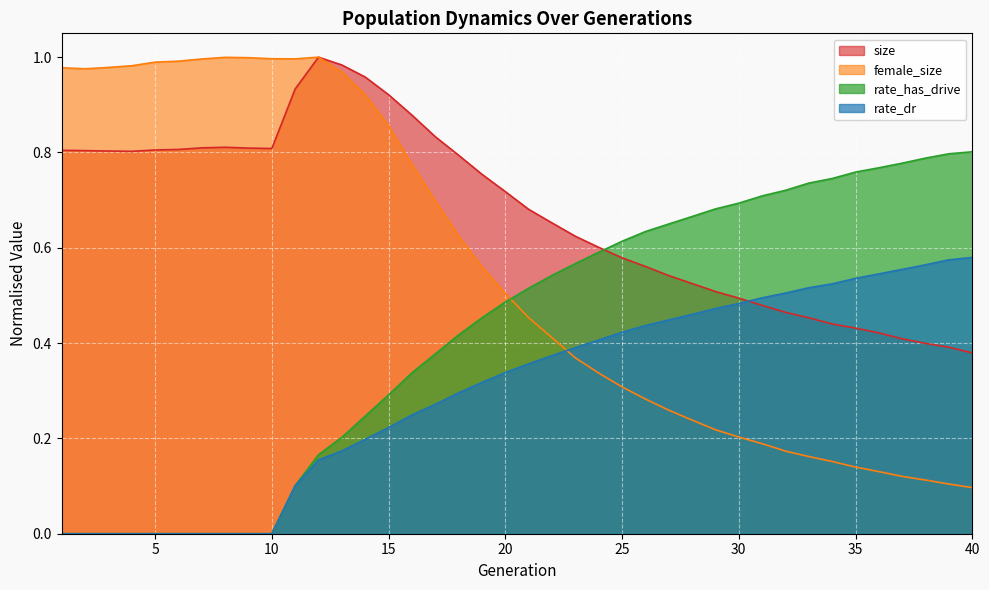

What is the value of the rate_dr point at the 25th from the left?

0.4